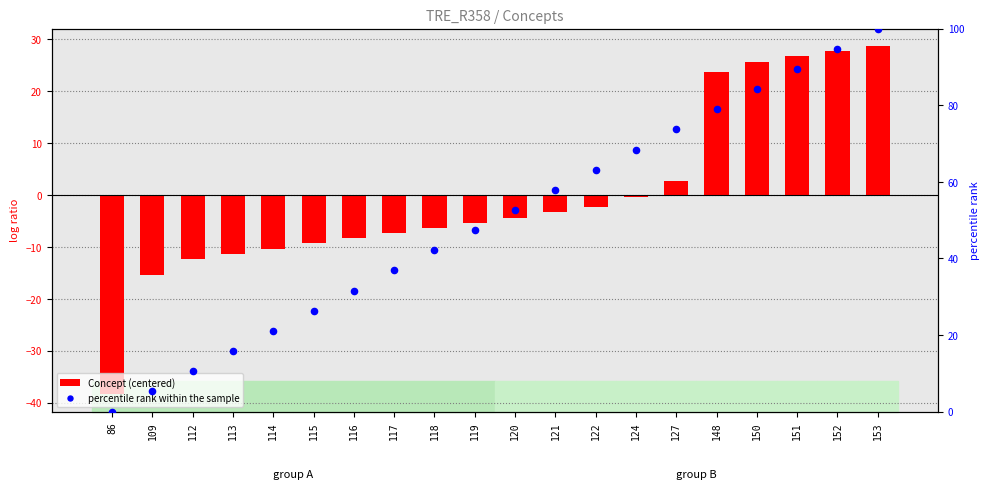

Is the value of Concept (centered) at 117 greater than the value of percentile rank within the sample at 115?

No